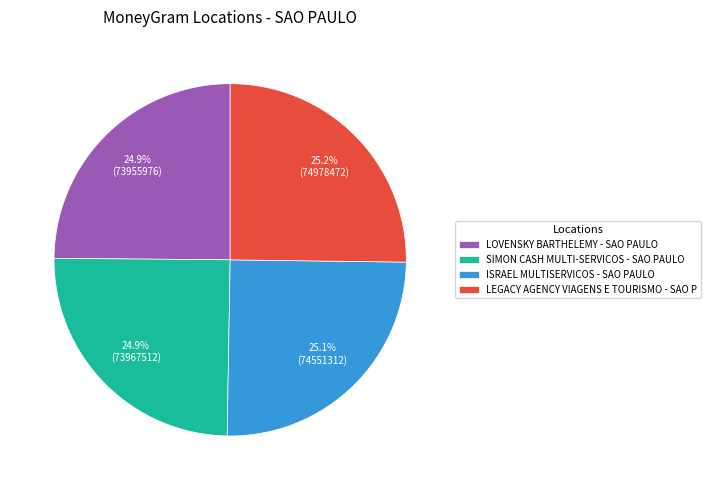

What is the ratio of the value at ISRAEL MULTISERVICOS - SAO PAULO to the value at LOVENSKY BARTHELEMY - SAO PAULO?

1.0